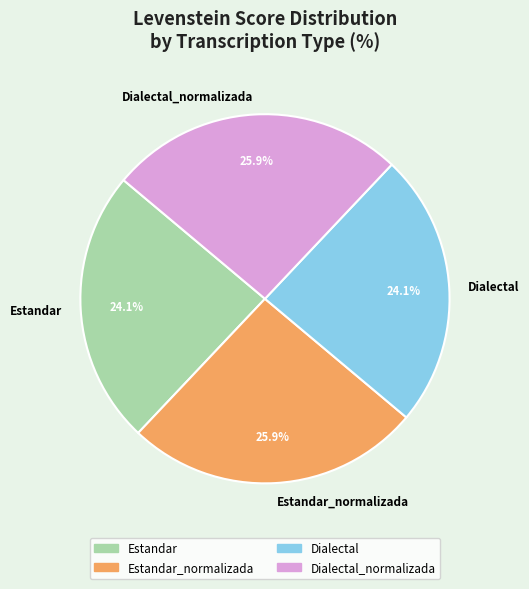

To the nearest percent, what is the difference between the largest and smallest slice percentages?

2%